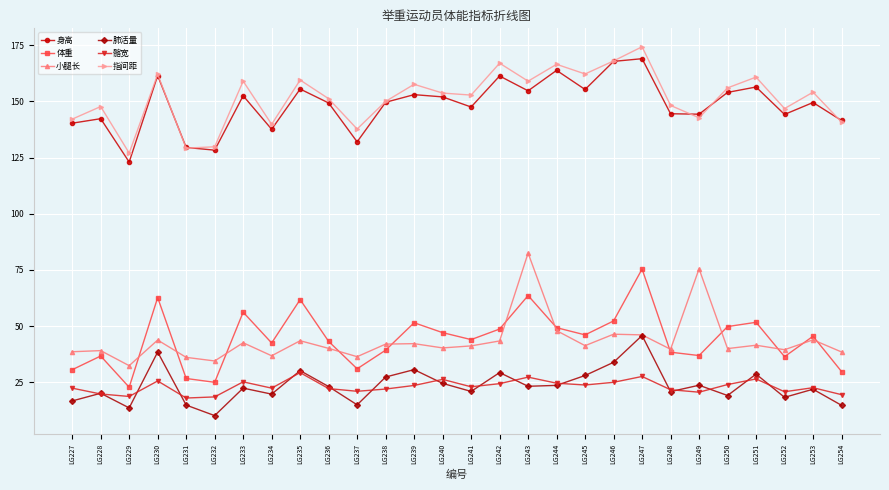

The value of 体重 at LG243 is 112.7. True or false?

False